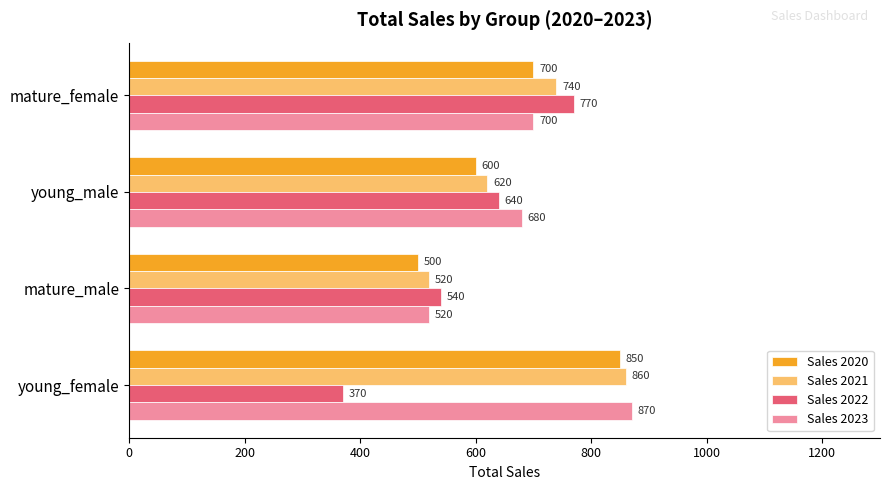

Count the Sales 2020 values in the range 600 to 850.

3